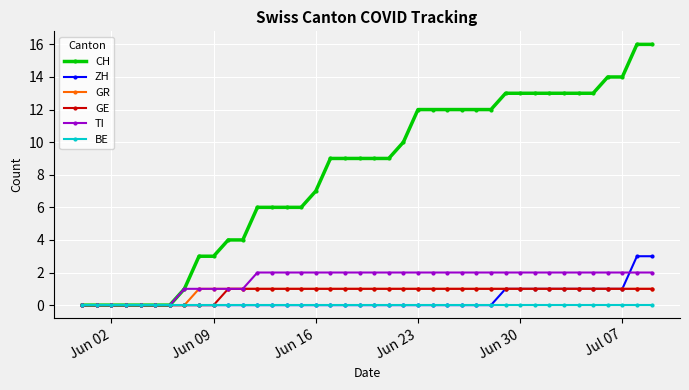

What is the value of the ZH point at the 37th from the left?

1